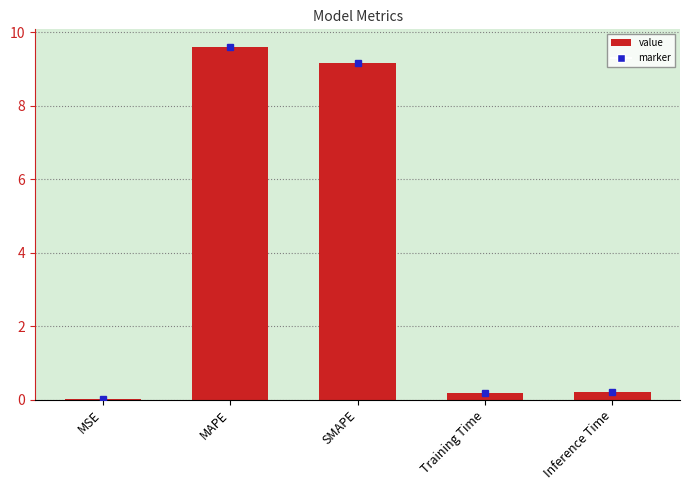

What is the ratio of the value at MAPE to the value at SMAPE?

1.0